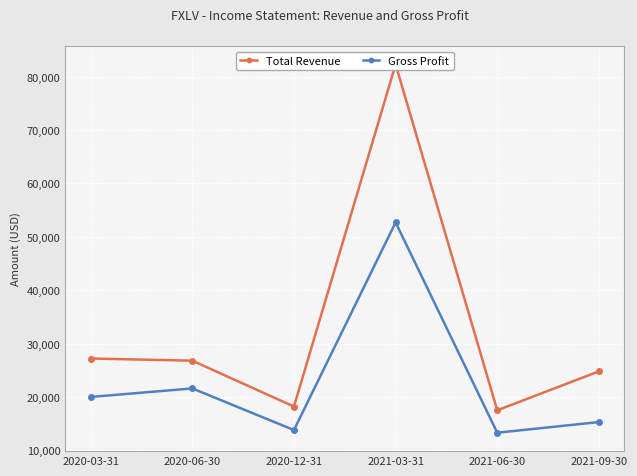

At which label does Total Revenue first exceed 26800?

2020-03-31